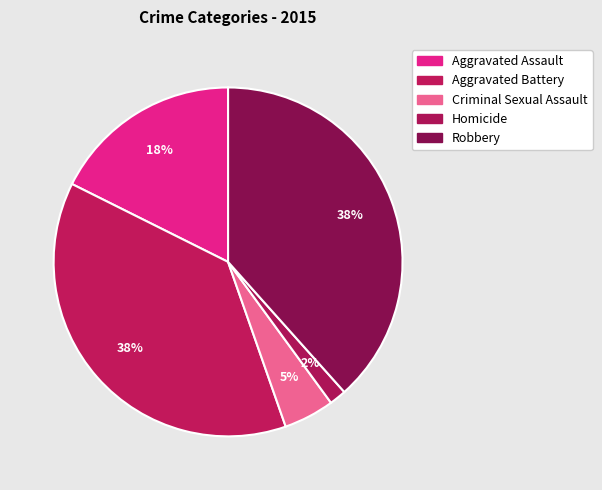

Rank the categories by value from highest to lowest.

Robbery, Aggravated Battery, Aggravated Assault, Criminal Sexual Assault, Homicide